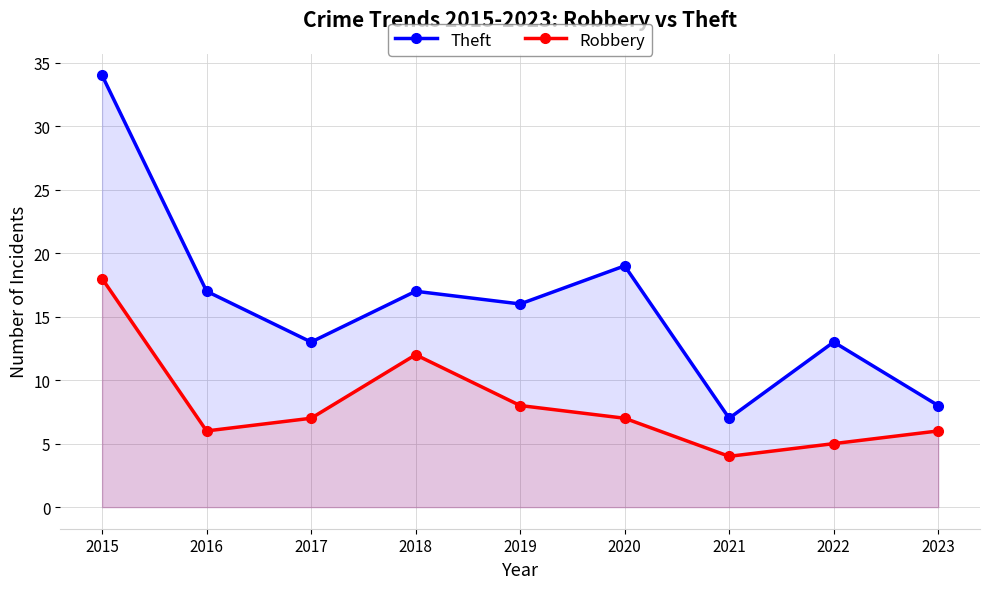

At which category is the sum across all series the highest?

2015